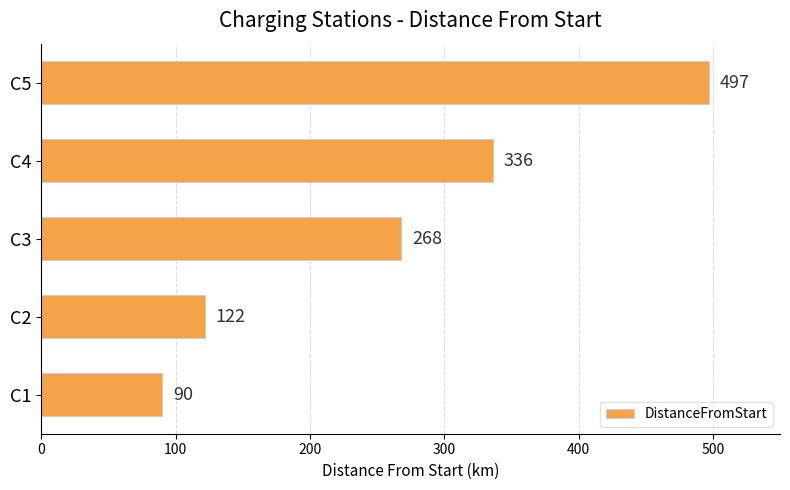

How many bars are there in total?

5